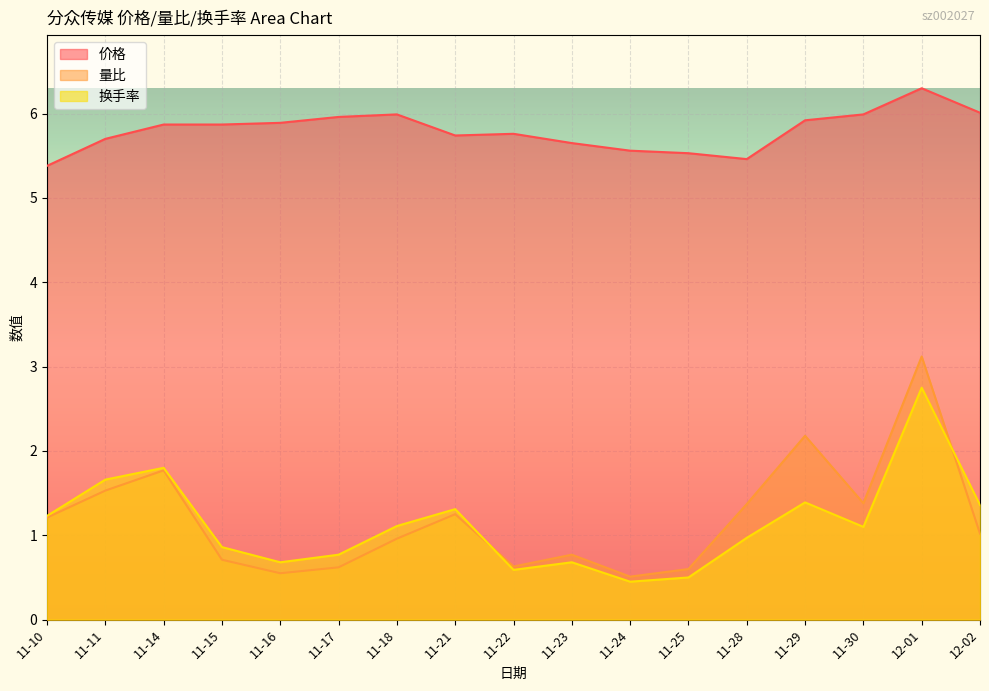

What are all the series names shown in the legend?

价格, 量比, 换手率